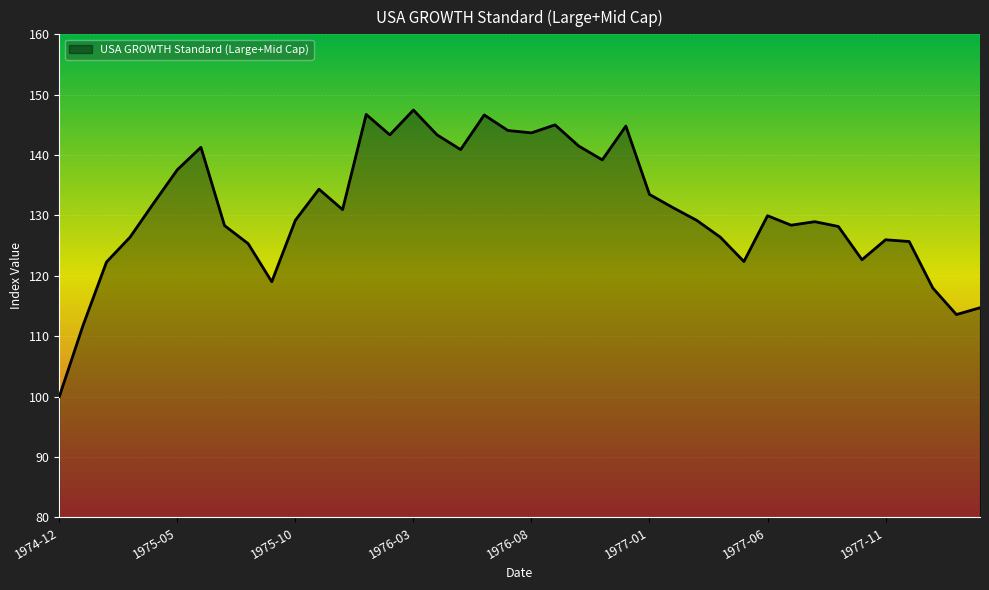

How many categories are shown in the chart?

40